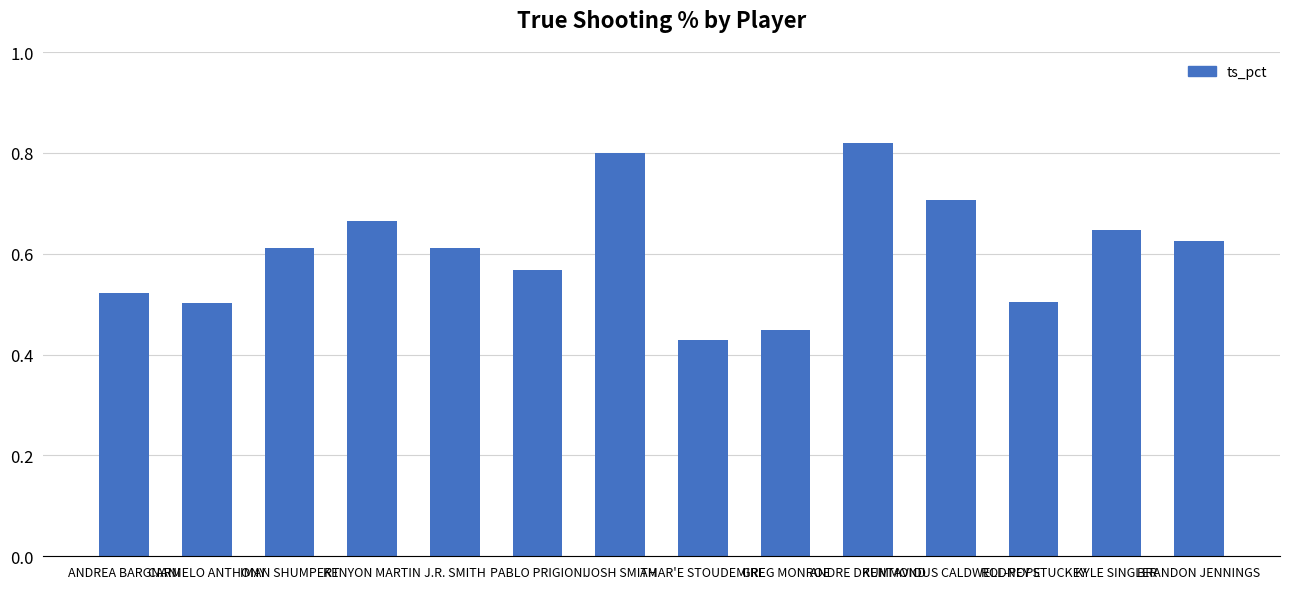

What is the change in value from AMAR'E STOUDEMIRE to ANDRE DRUMMOND?

+0.4